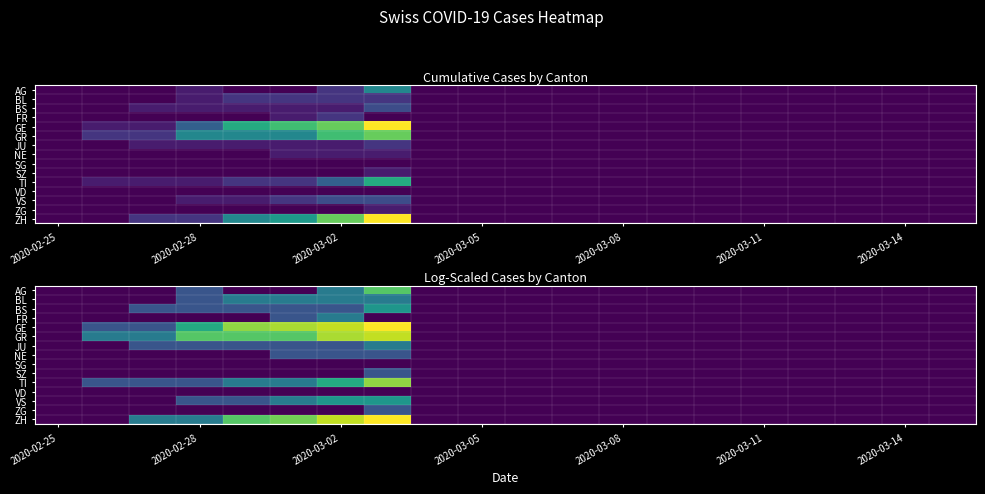

List the series in order of their peak value, lowest first.

SG, VD, NE, SZ, ZG, BL, FR, JU, BS, VS, AG, TI, GR, GE, ZH